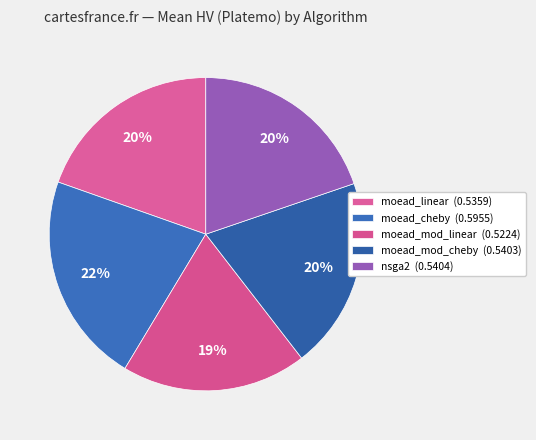

How many segments does this pie chart have?

5